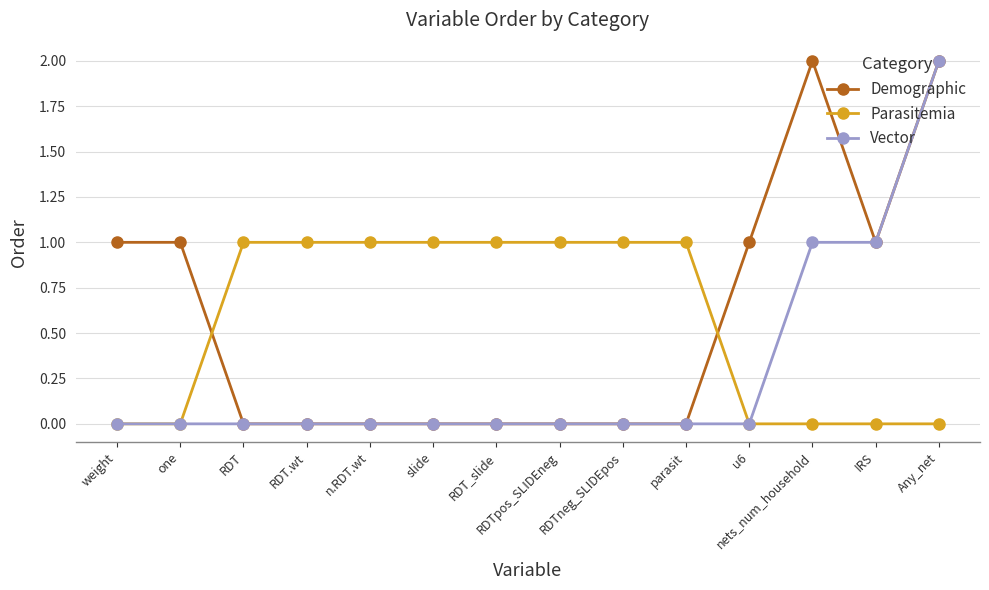

The value of Parasitemia at RDTpos_SLIDEneg is 1. True or false?

True